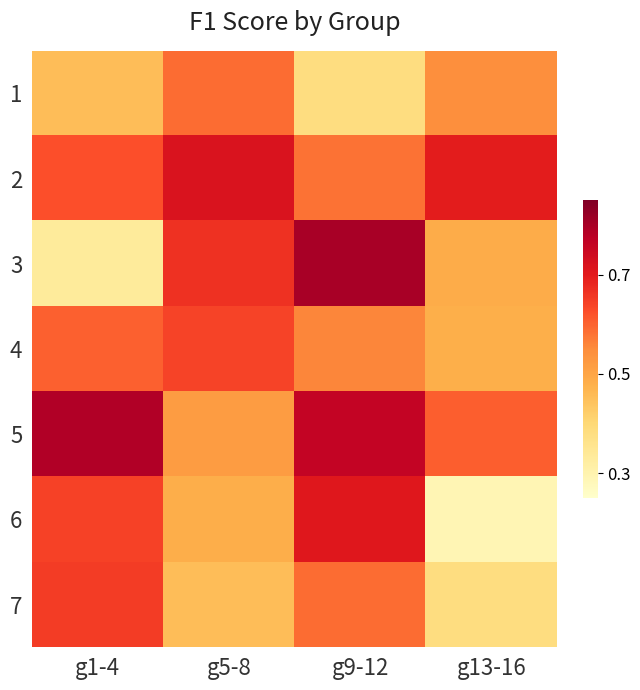

Is the value of 3 at g9-12 greater than the value of 1 at g1-4?

Yes